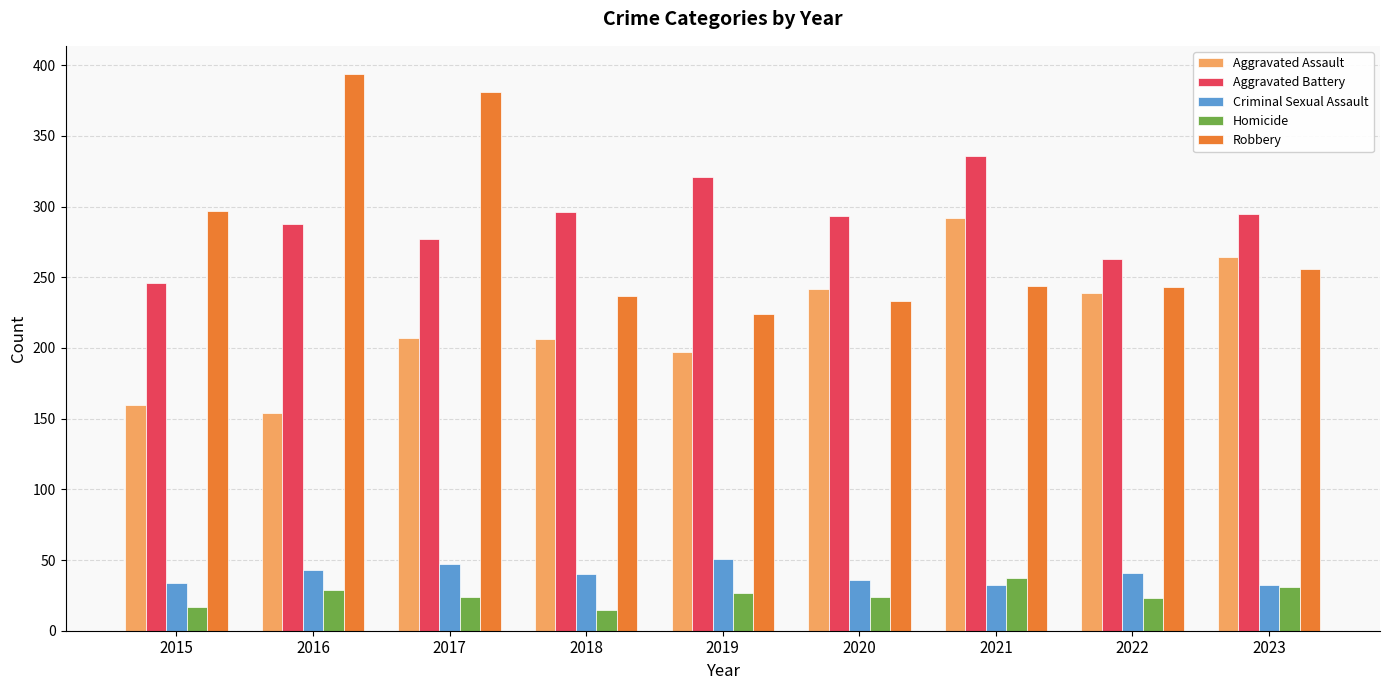

What is the average value of the Aggravated Battery series?

291